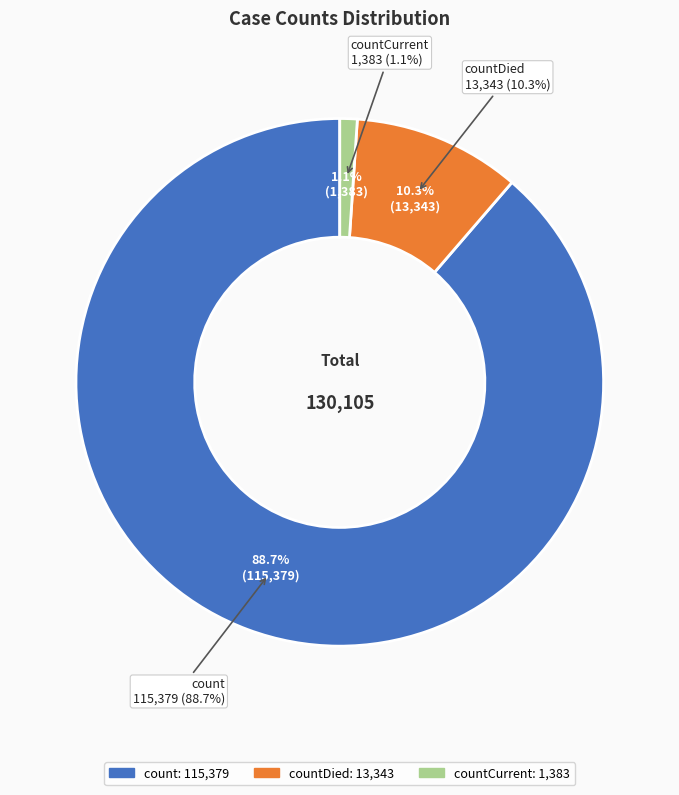

What is the change in value from count to countDied?

-102036